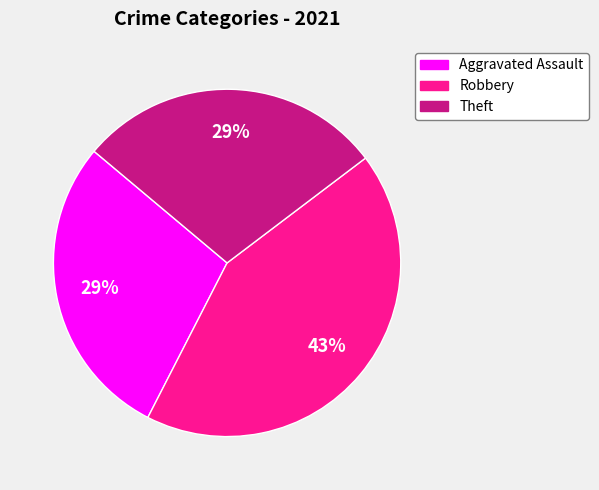

Is there a majority slice in this chart?

No